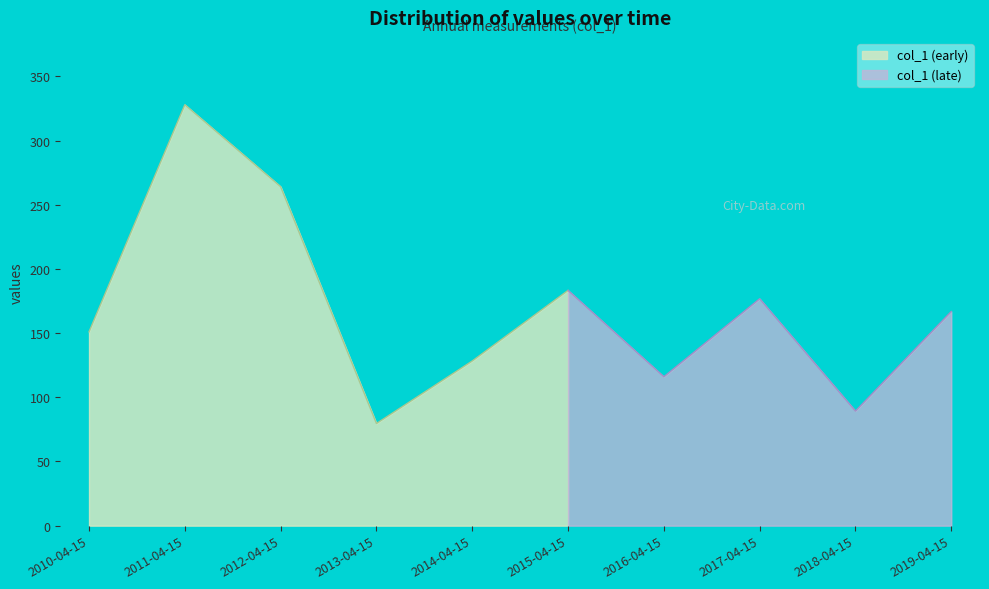

What is the difference between the maximum and minimum values?

248.3